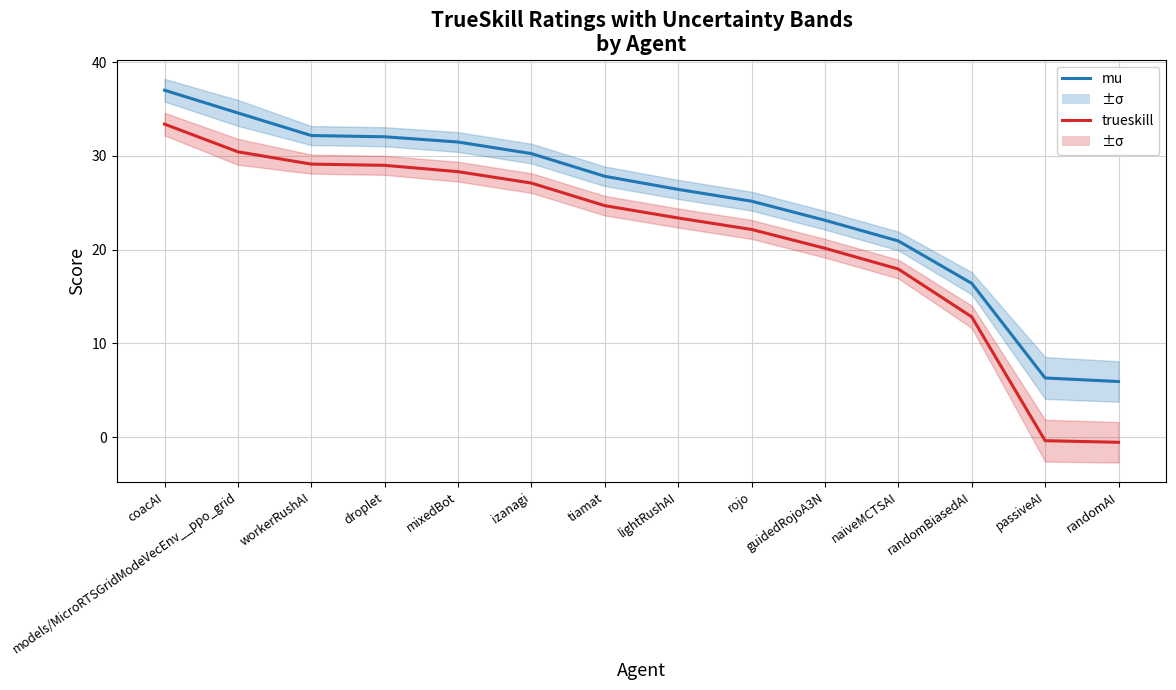

Reading left to right, transcribe all the data shown in this chart.

mu: 37.0	34.6	32.2	32.0	31.5	30.3	27.8	26.4	25.2	23.1	20.9	16.4	6.3	5.9
trueskill: 33.4	30.4	29.1	29.0	28.3	27.1	24.7	23.4	22.2	20.2	17.9	12.8	-0.4	-0.5